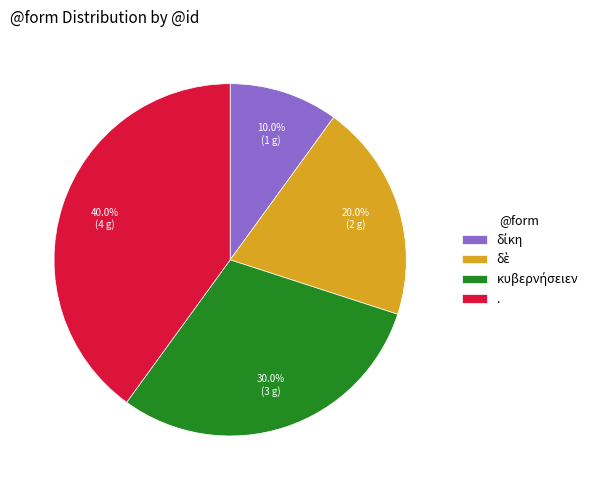

Which slice is the largest?

.